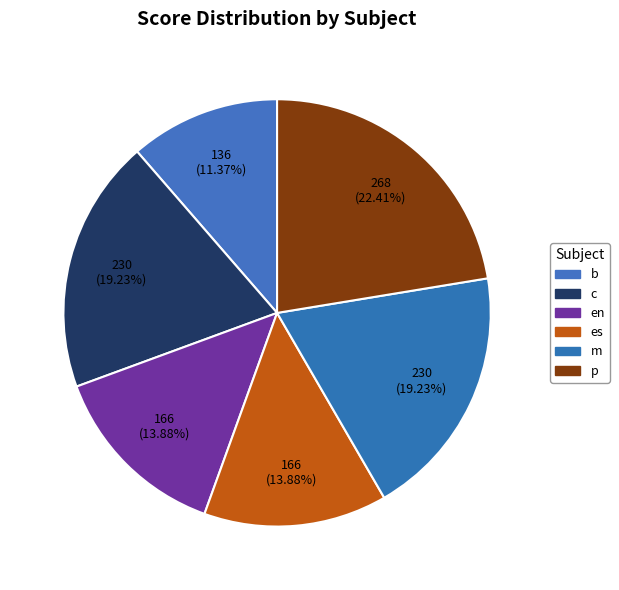

Which category has the smallest portion of the pie?

b